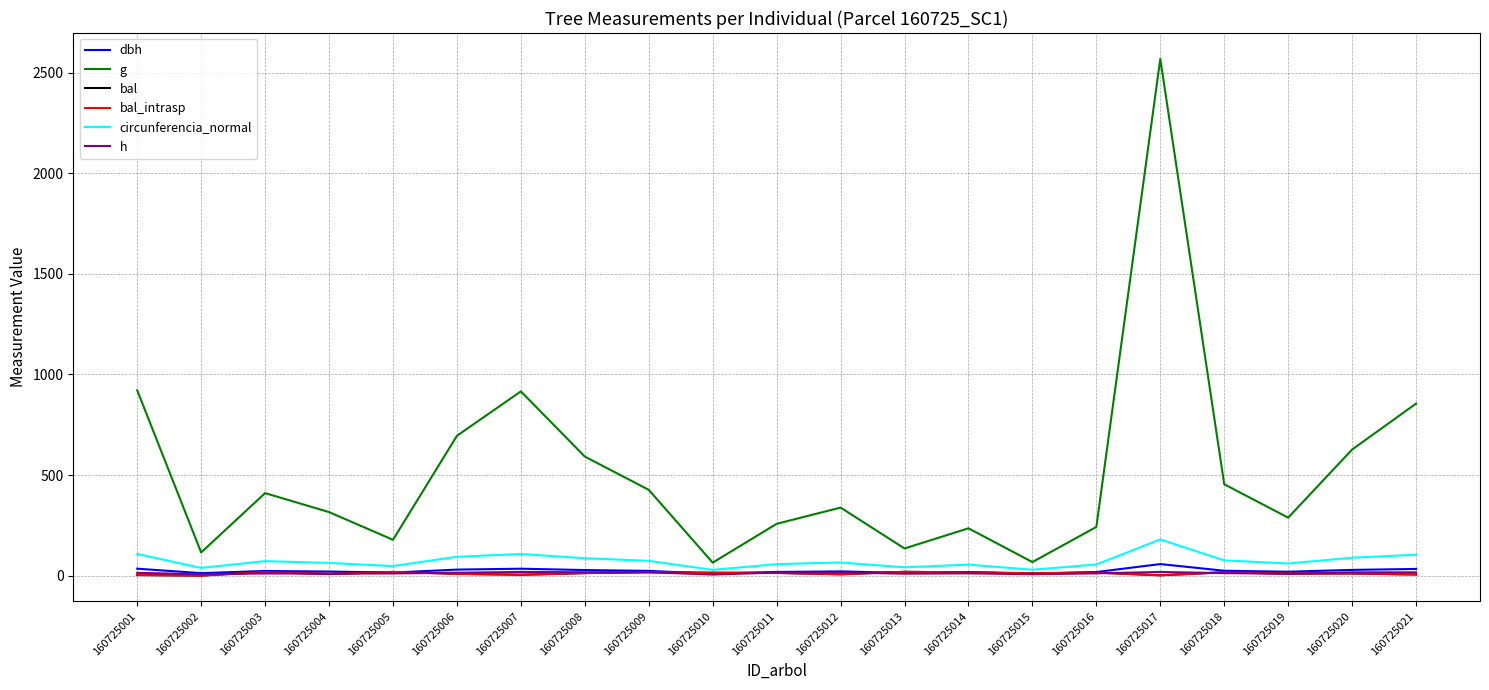

True or false: bal_intrasp and circunferencia_normal intersect in this chart.

False